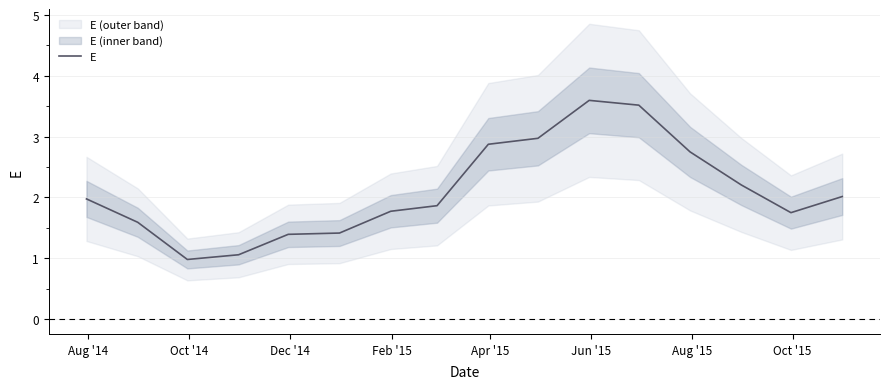

What is the minimum value for E?

1.0